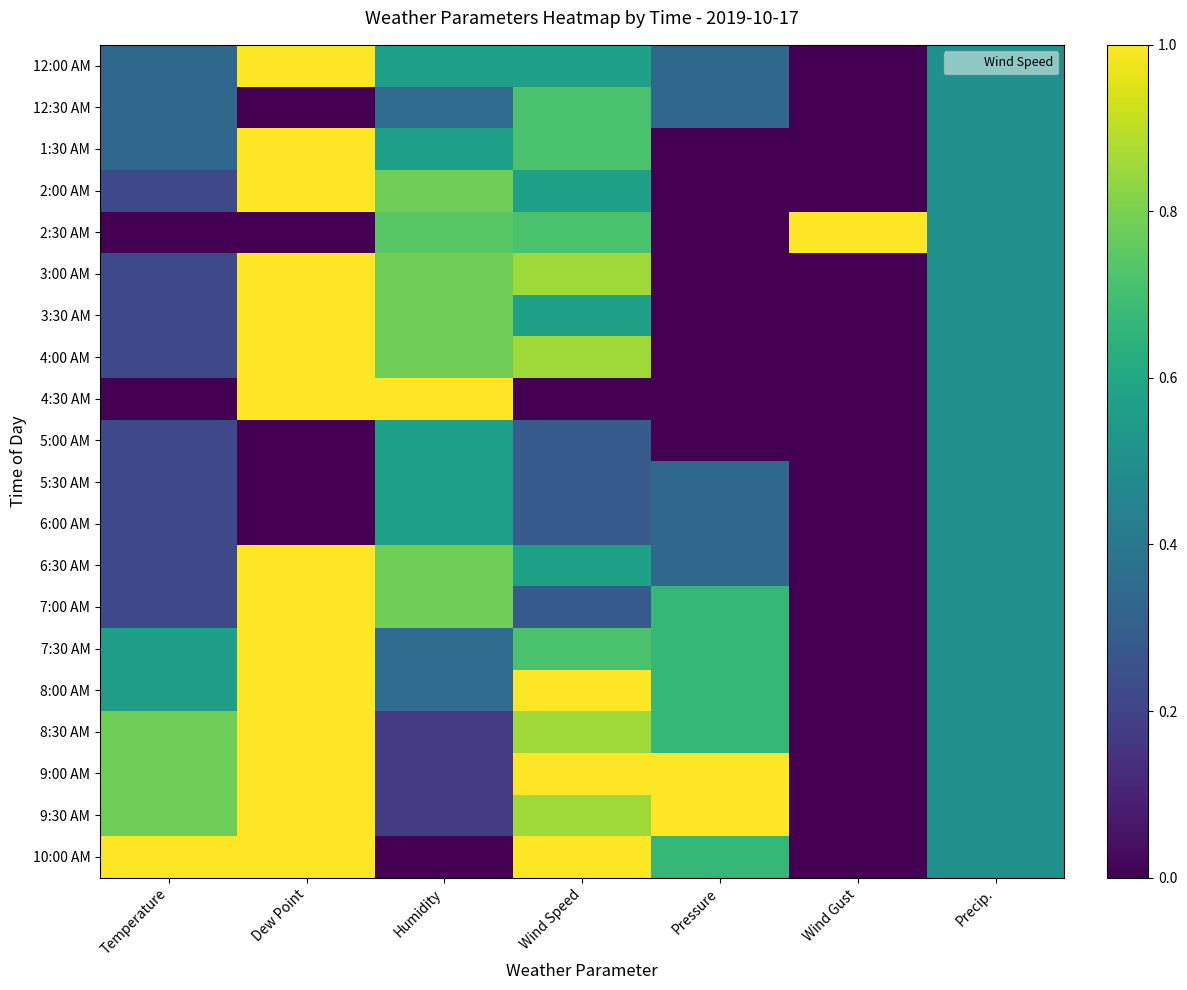

Reading left to right, list all the values displayed in this chart.

12:00 AM: Temperature=0.3	Dew Point=1.0	Humidity=0.6	Wind Speed=0.6	Pressure=0.3	Wind Gust=0.0	Precip.=0.5
12:30 AM: Temperature=0.3	Dew Point=0.0	Humidity=0.3	Wind Speed=0.7	Pressure=0.3	Wind Gust=0.0	Precip.=0.5
1:30 AM: Temperature=0.3	Dew Point=1.0	Humidity=0.6	Wind Speed=0.7	Pressure=0.0	Wind Gust=0.0	Precip.=0.5
2:00 AM: Temperature=0.2	Dew Point=1.0	Humidity=0.8	Wind Speed=0.6	Pressure=0.0	Wind Gust=0.0	Precip.=0.5
2:30 AM: Temperature=0.0	Dew Point=0.0	Humidity=0.7	Wind Speed=0.7	Pressure=0.0	Wind Gust=1.0	Precip.=0.5
3:00 AM: Temperature=0.2	Dew Point=1.0	Humidity=0.8	Wind Speed=0.9	Pressure=0.0	Wind Gust=0.0	Precip.=0.5
3:30 AM: Temperature=0.2	Dew Point=1.0	Humidity=0.8	Wind Speed=0.6	Pressure=0.0	Wind Gust=0.0	Precip.=0.5
4:00 AM: Temperature=0.2	Dew Point=1.0	Humidity=0.8	Wind Speed=0.9	Pressure=0.0	Wind Gust=0.0	Precip.=0.5
4:30 AM: Temperature=0.0	Dew Point=1.0	Humidity=1.0	Wind Speed=0.0	Pressure=0.0	Wind Gust=0.0	Precip.=0.5
5:00 AM: Temperature=0.2	Dew Point=0.0	Humidity=0.6	Wind Speed=0.3	Pressure=0.0	Wind Gust=0.0	Precip.=0.5
5:30 AM: Temperature=0.2	Dew Point=0.0	Humidity=0.6	Wind Speed=0.3	Pressure=0.3	Wind Gust=0.0	Precip.=0.5
6:00 AM: Temperature=0.2	Dew Point=0.0	Humidity=0.6	Wind Speed=0.3	Pressure=0.3	Wind Gust=0.0	Precip.=0.5
6:30 AM: Temperature=0.2	Dew Point=1.0	Humidity=0.8	Wind Speed=0.6	Pressure=0.3	Wind Gust=0.0	Precip.=0.5
7:00 AM: Temperature=0.2	Dew Point=1.0	Humidity=0.8	Wind Speed=0.3	Pressure=0.7	Wind Gust=0.0	Precip.=0.5
7:30 AM: Temperature=0.6	Dew Point=1.0	Humidity=0.3	Wind Speed=0.7	Pressure=0.7	Wind Gust=0.0	Precip.=0.5
8:00 AM: Temperature=0.6	Dew Point=1.0	Humidity=0.3	Wind Speed=1.0	Pressure=0.7	Wind Gust=0.0	Precip.=0.5
8:30 AM: Temperature=0.8	Dew Point=1.0	Humidity=0.2	Wind Speed=0.9	Pressure=0.7	Wind Gust=0.0	Precip.=0.5
9:00 AM: Temperature=0.8	Dew Point=1.0	Humidity=0.2	Wind Speed=1.0	Pressure=1.0	Wind Gust=0.0	Precip.=0.5
9:30 AM: Temperature=0.8	Dew Point=1.0	Humidity=0.2	Wind Speed=0.9	Pressure=1.0	Wind Gust=0.0	Precip.=0.5
10:00 AM: Temperature=1.0	Dew Point=1.0	Humidity=0.0	Wind Speed=1.0	Pressure=0.7	Wind Gust=0.0	Precip.=0.5